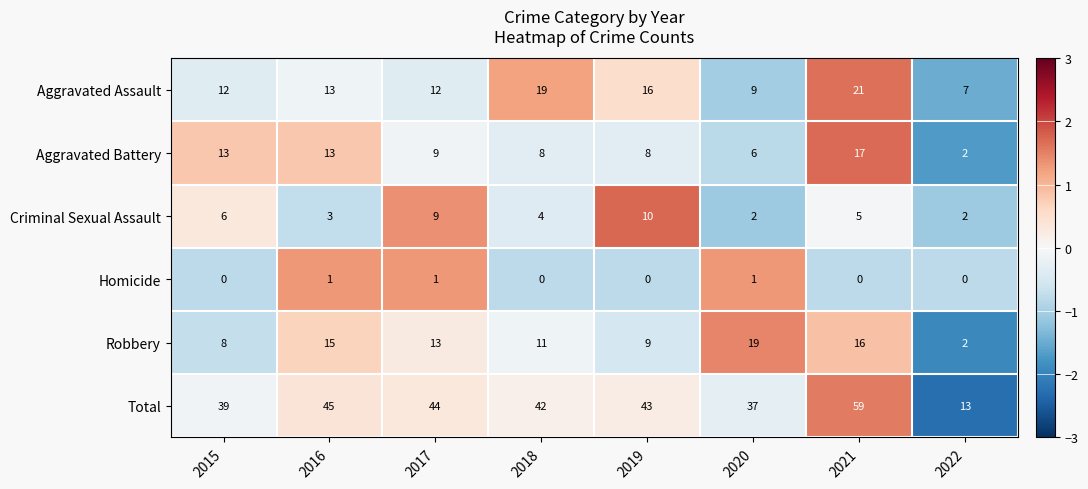

Rank the series by their maximum value, from highest to lowest.

Total, Aggravated Assault, Robbery, Aggravated Battery, Criminal Sexual Assault, Homicide